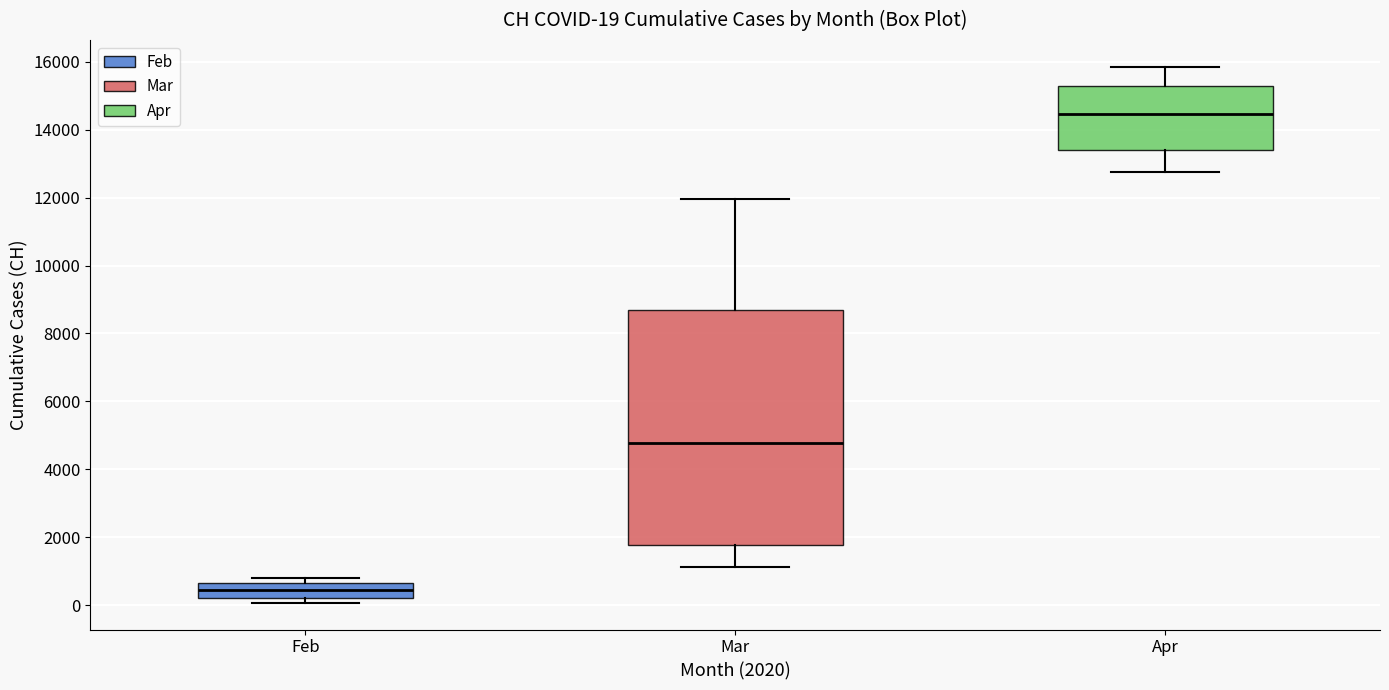

Which box's median line is the highest?

Apr